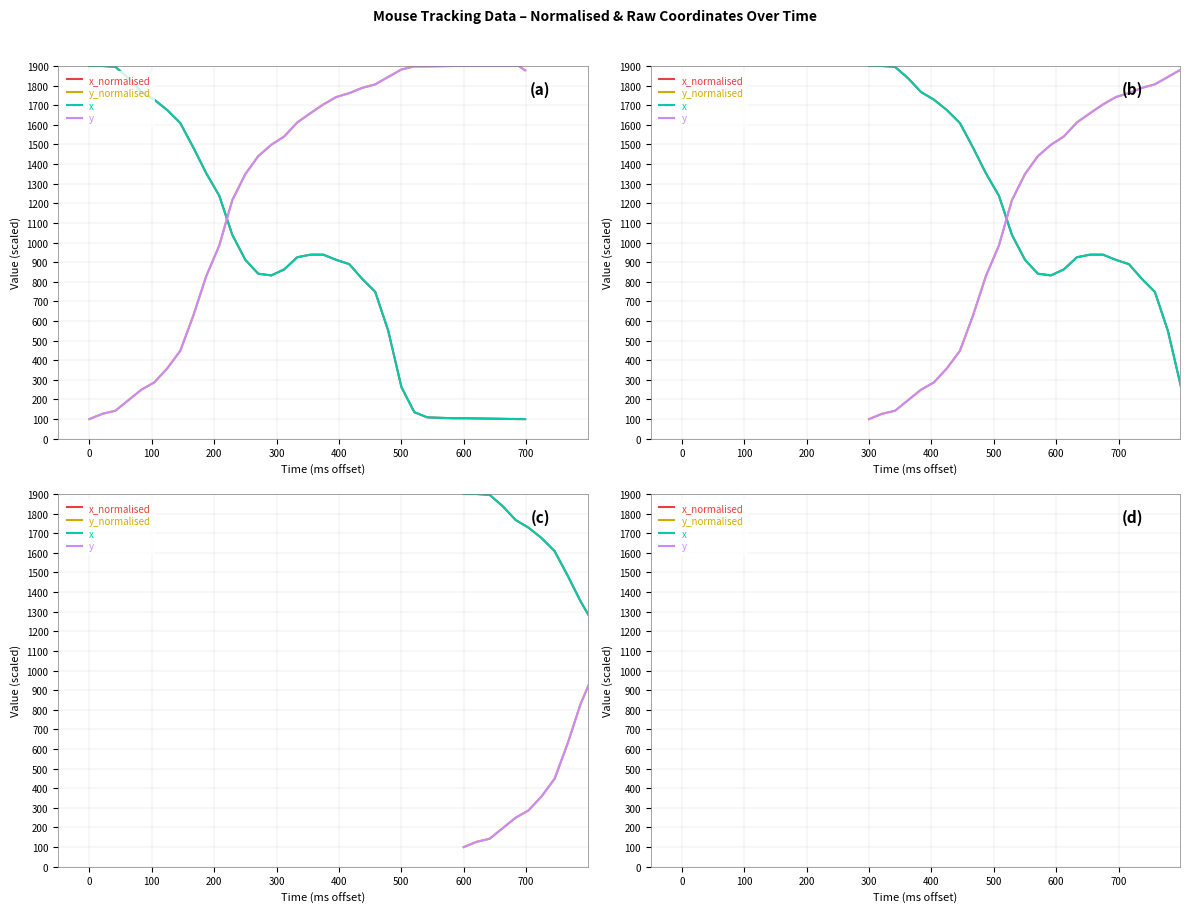

Is it true that x equals 215.1 at 19?

False